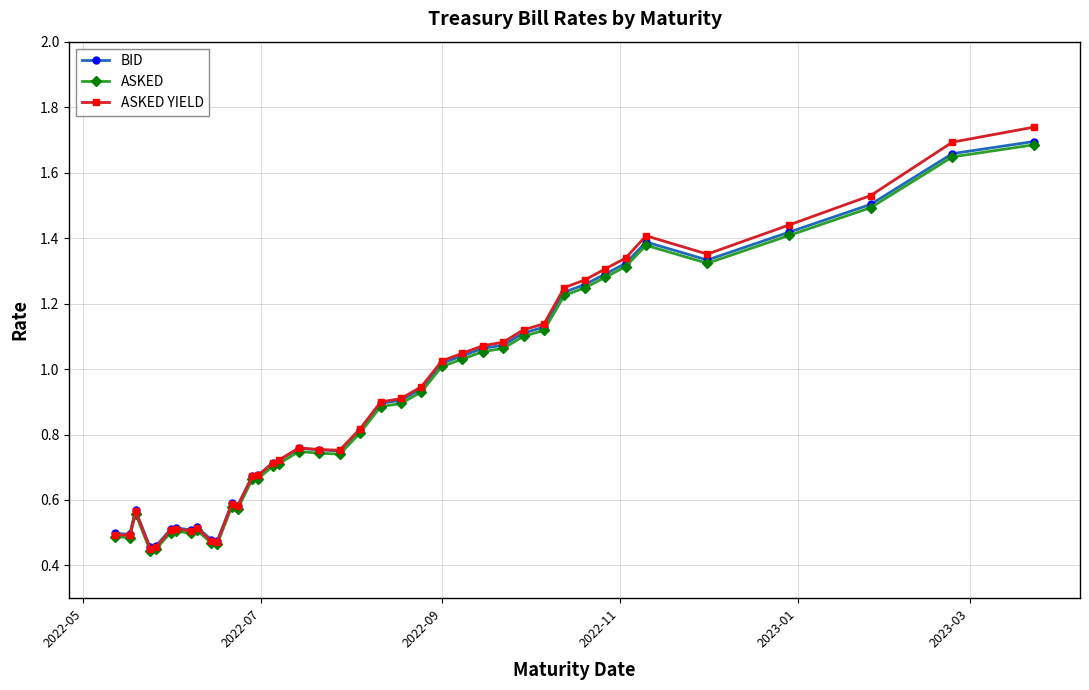

In ASKED YIELD, how many points are lower than both neighbors (excluding endpoints)?

7